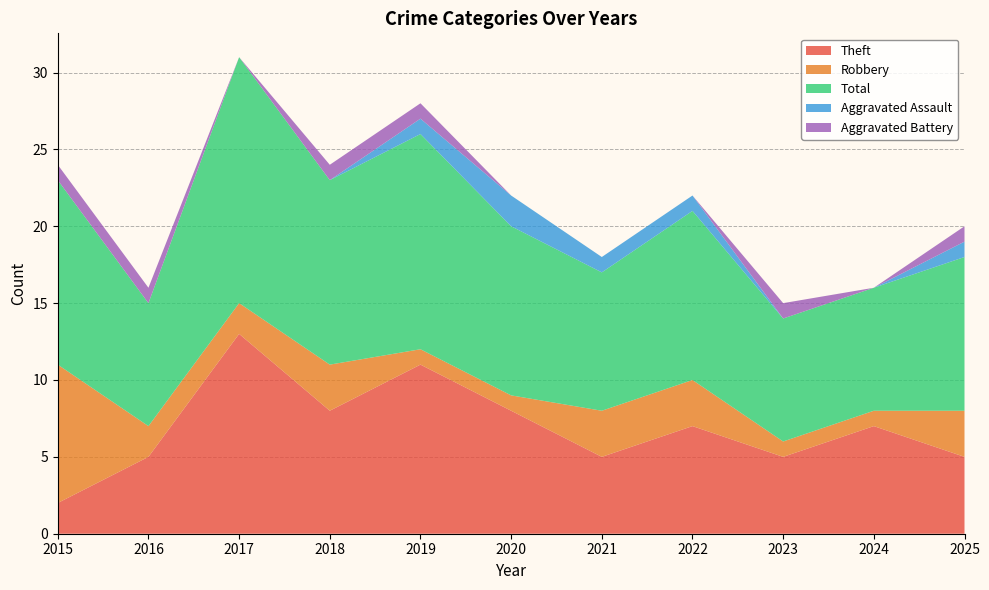

Reading right to left, extract all data points from this chart.

Theft: 2025=5	2024=7	2023=5	2022=7	2021=5	2020=8	2019=11	2018=8	2017=13	2016=5	2015=2
Robbery: 2025=3	2024=1	2023=1	2022=3	2021=3	2020=1	2019=1	2018=3	2017=2	2016=2	2015=9
Total: 2025=10	2024=8	2023=8	2022=11	2021=9	2020=11	2019=14	2018=12	2017=16	2016=8	2015=12
Aggravated Assault: 2025=1	2024=0	2023=0	2022=1	2021=1	2020=2	2019=1	2018=0	2017=0	2016=0	2015=0
Aggravated Battery: 2025=1	2024=0	2023=1	2022=0	2021=0	2020=0	2019=1	2018=1	2017=0	2016=1	2015=1